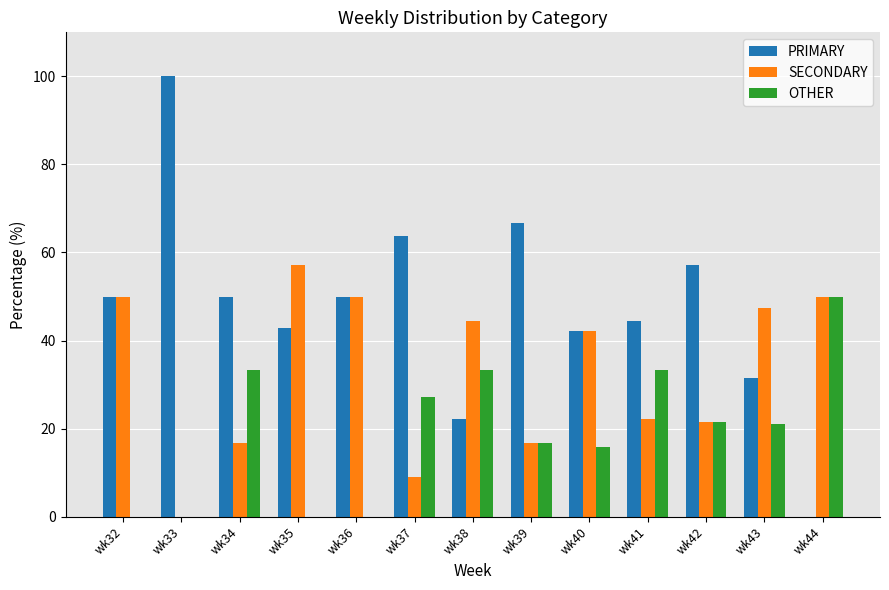

What is the total value across all series at wk42?

100.0